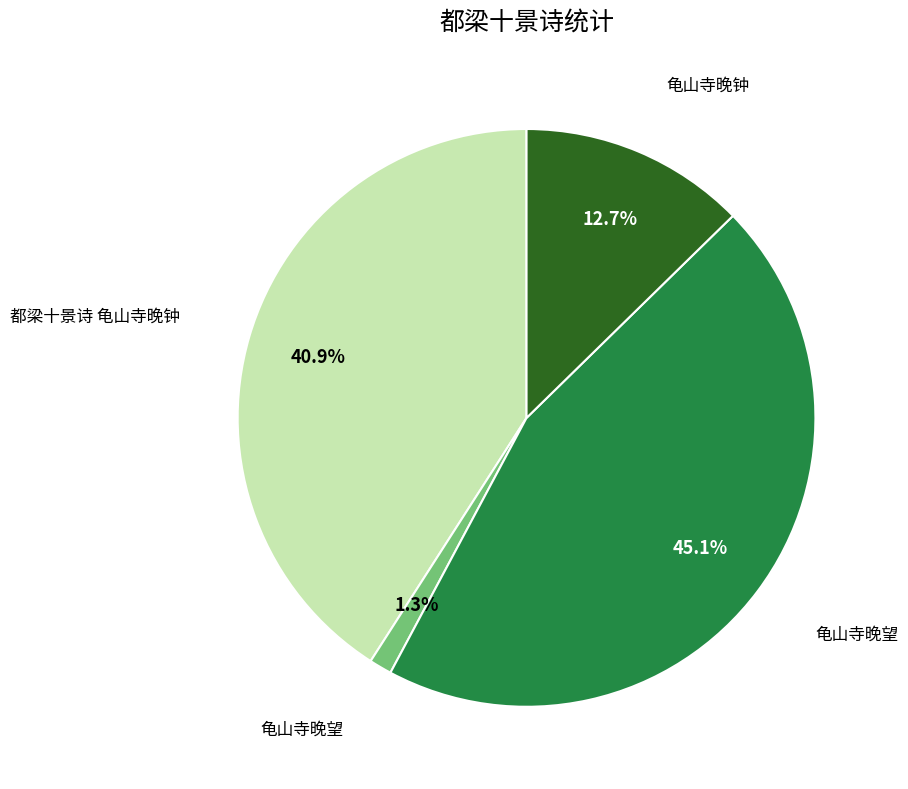

Does any single category account for the majority?

No